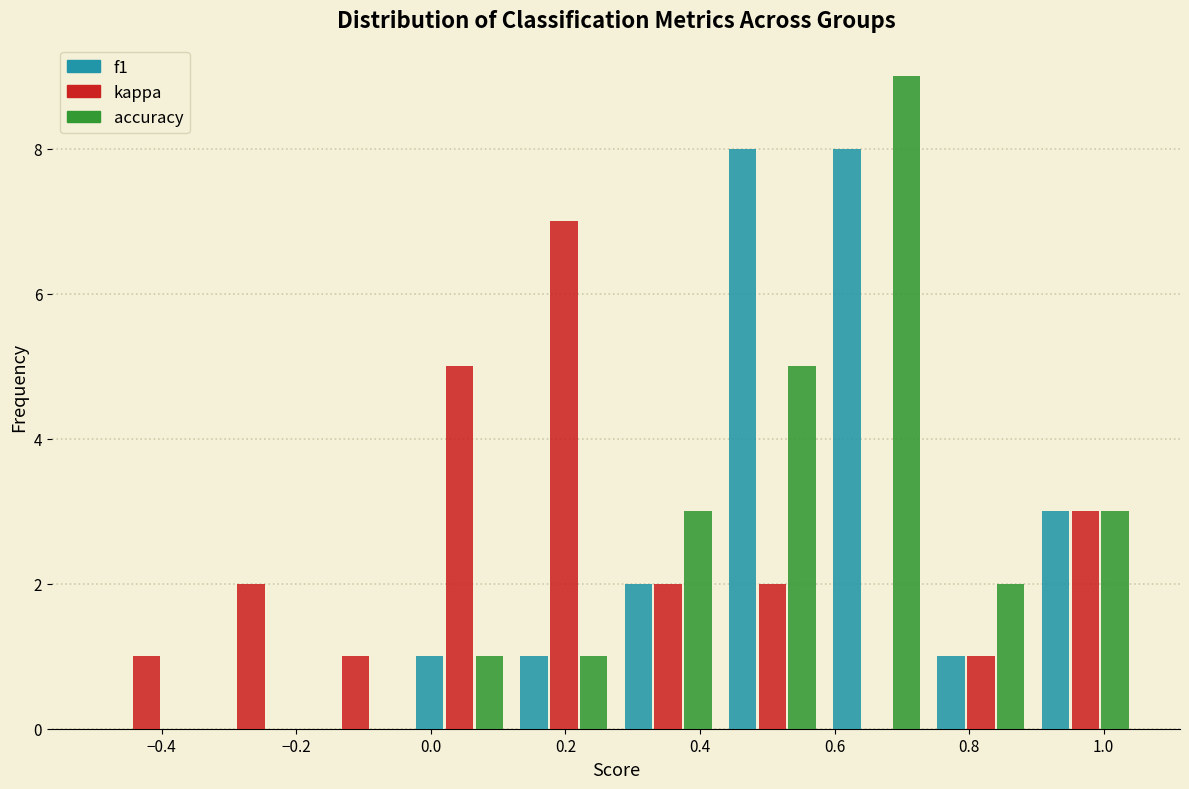

Reading left to right, list every range on the x-axis with the height of the bar of each series over it. Neither the bar edges nor the heights are printed on the chart, so give them approximately, as read against the axes.

-0.500 to -0.345: f1=0	kappa=1	accuracy=0
-0.345 to -0.190: f1=0	kappa=2	accuracy=0
-0.190 to -0.035: f1=0	kappa=1	accuracy=0
-0.035 to 0.120: f1=1	kappa=5	accuracy=1
0.120 to 0.275: f1=1	kappa=7	accuracy=1
0.275 to 0.430: f1=2	kappa=2	accuracy=3
0.430 to 0.585: f1=8	kappa=2	accuracy=5
0.585 to 0.740: f1=8	kappa=0	accuracy=9
0.740 to 0.895: f1=1	kappa=1	accuracy=2
0.895 to 1.050: f1=3	kappa=3	accuracy=3